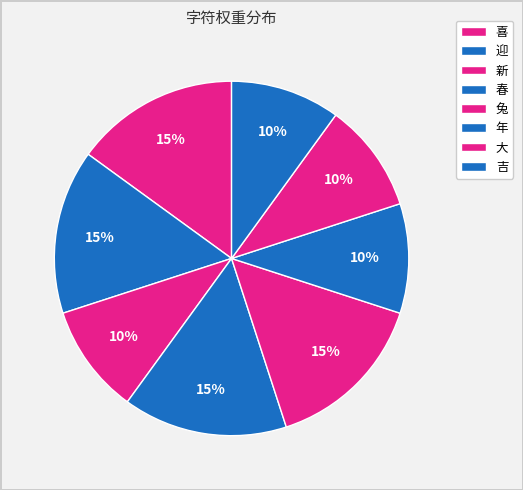

To the nearest percent, what is the difference between the 迎 and 大 slice percentages?

5%